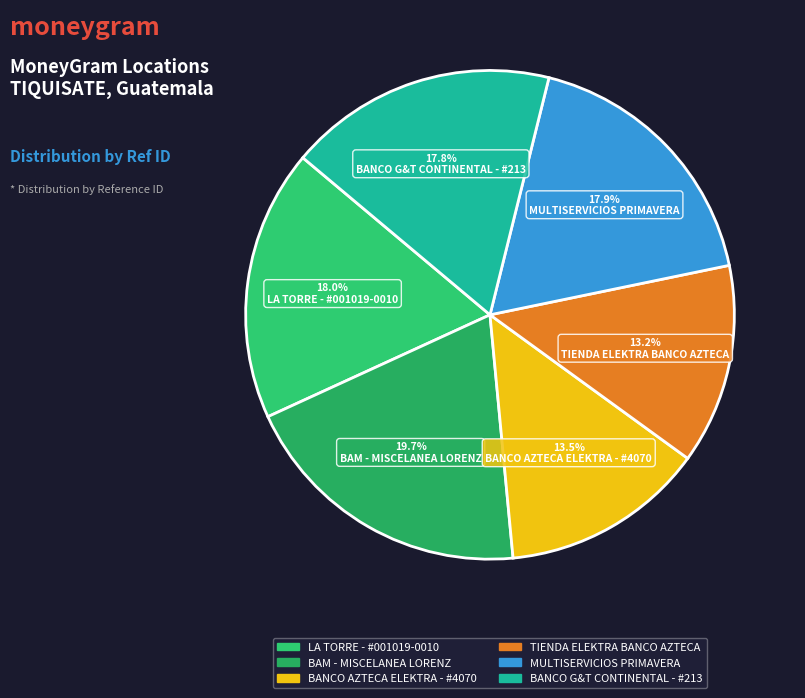

How many segments does this pie chart have?

6